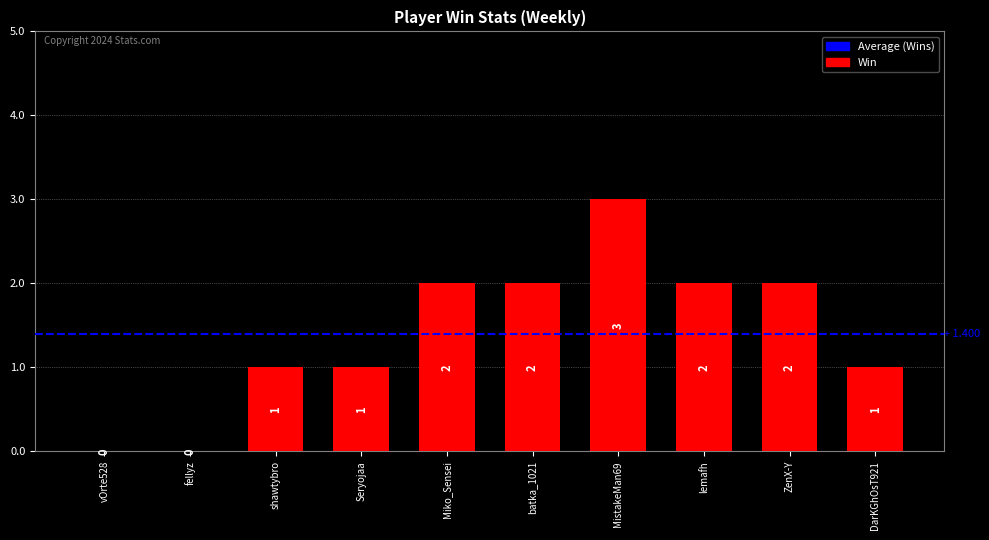

Reading left to right, what are all the values shown in this chart?

0	0	1	1	2	2	3	2	2	1